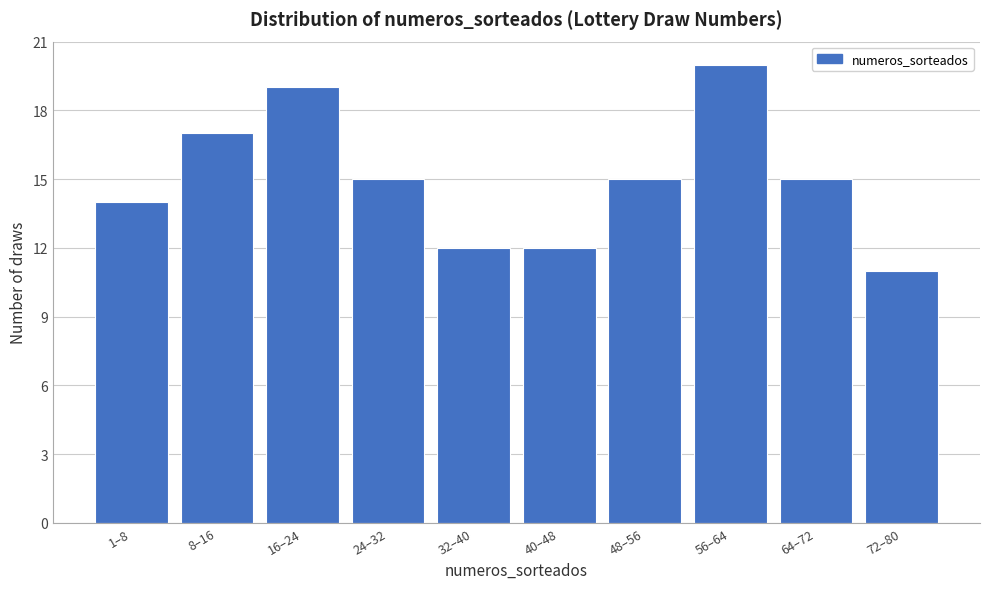

Reading left to right, extract all data points from this chart.

1–8=14	8–16=17	16–24=19	24–32=15	32–40=12	40–48=12	48–56=15	56–64=20	64–72=15	72–80=11